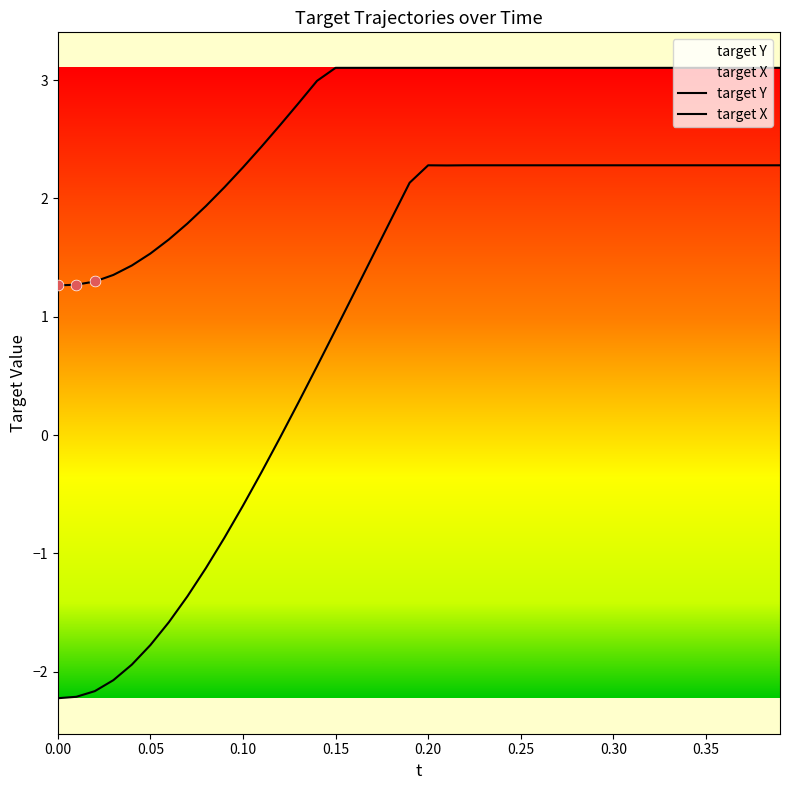

At how many categories does at least one series exceed 0?

40